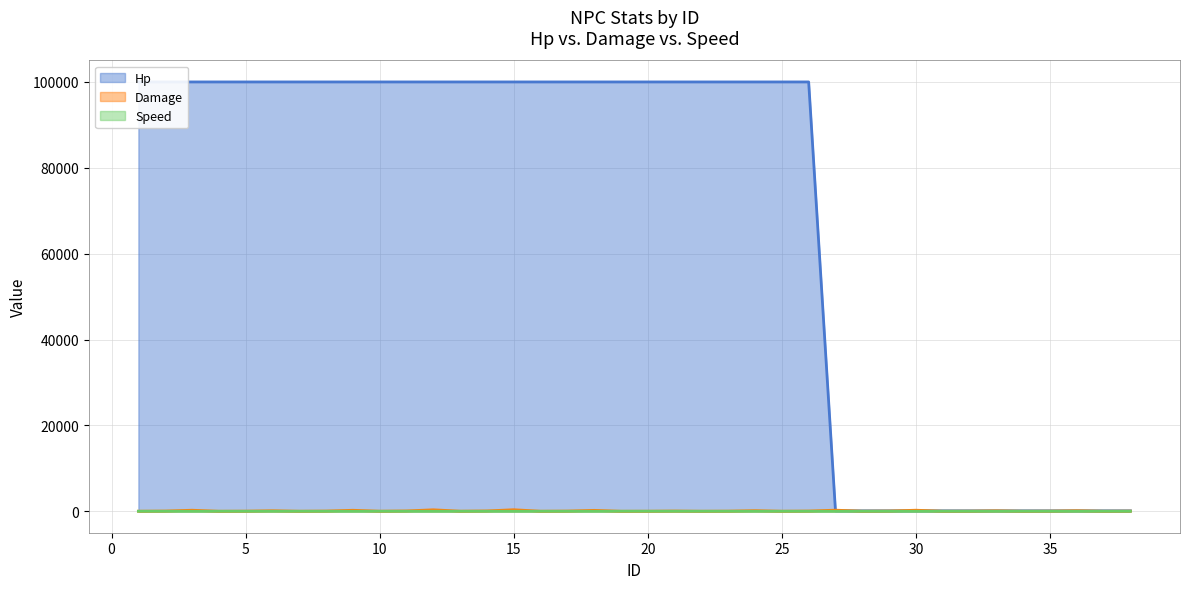

What is the spread (max minus min) of values at 13?

99998.0